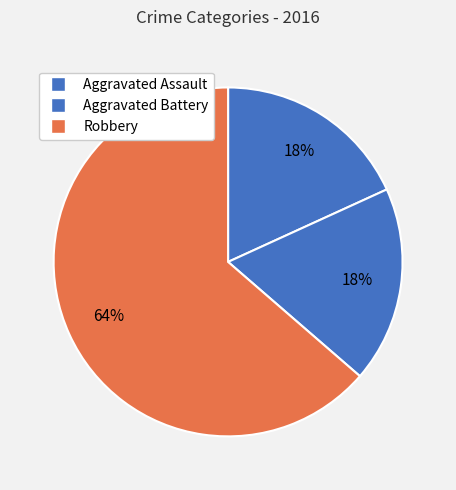

Count the number of slices in the pie.

3